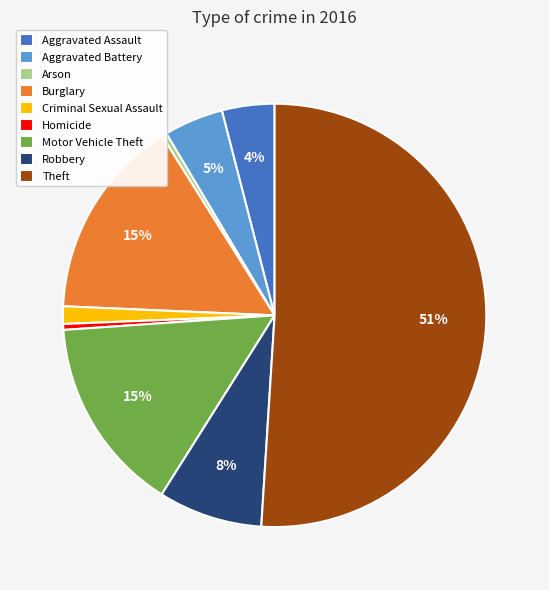

Between Motor Vehicle Theft and Aggravated Assault, which is larger?

Motor Vehicle Theft